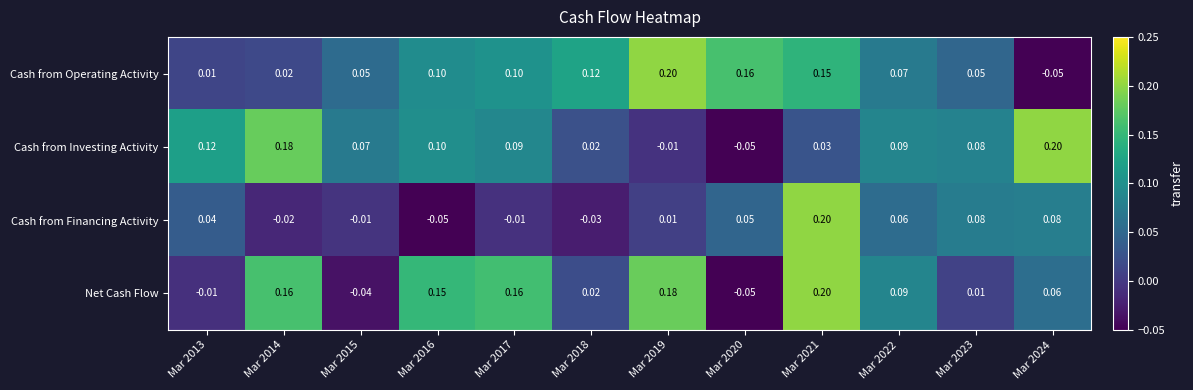

Is the value of Net Cash Flow at Mar 2017 greater than the value of Cash from Operating Activity at Mar 2023?

Yes